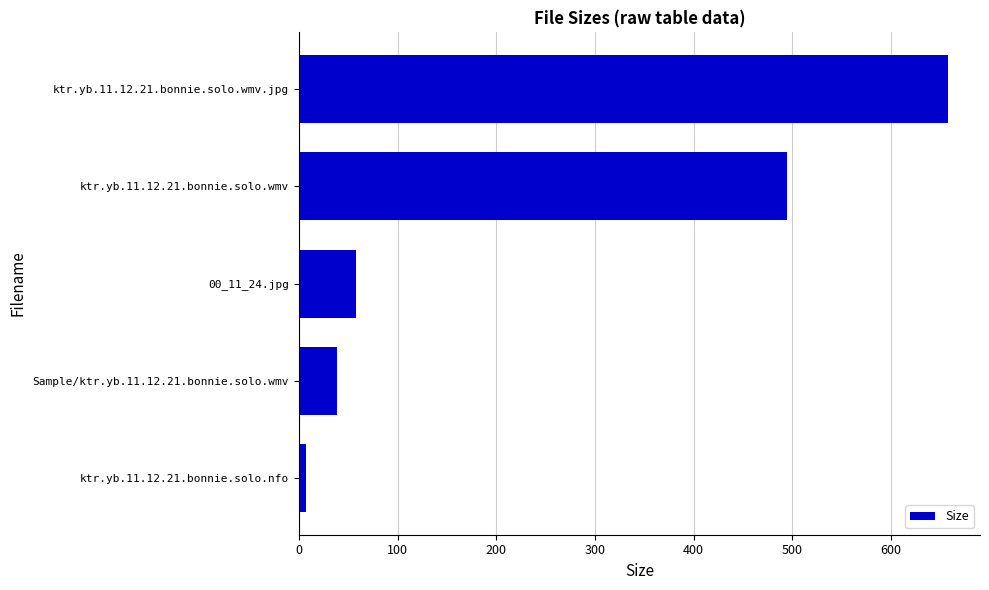

Where is the data nearest to the value 331?

ktr.yb.11.12.21.bonnie.solo.wmv